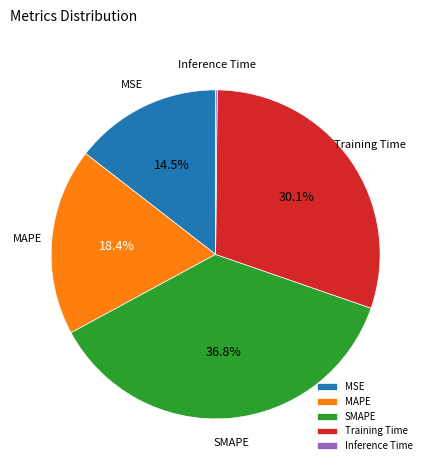

What percentage is the MAPE slice, to the nearest percent?

18%